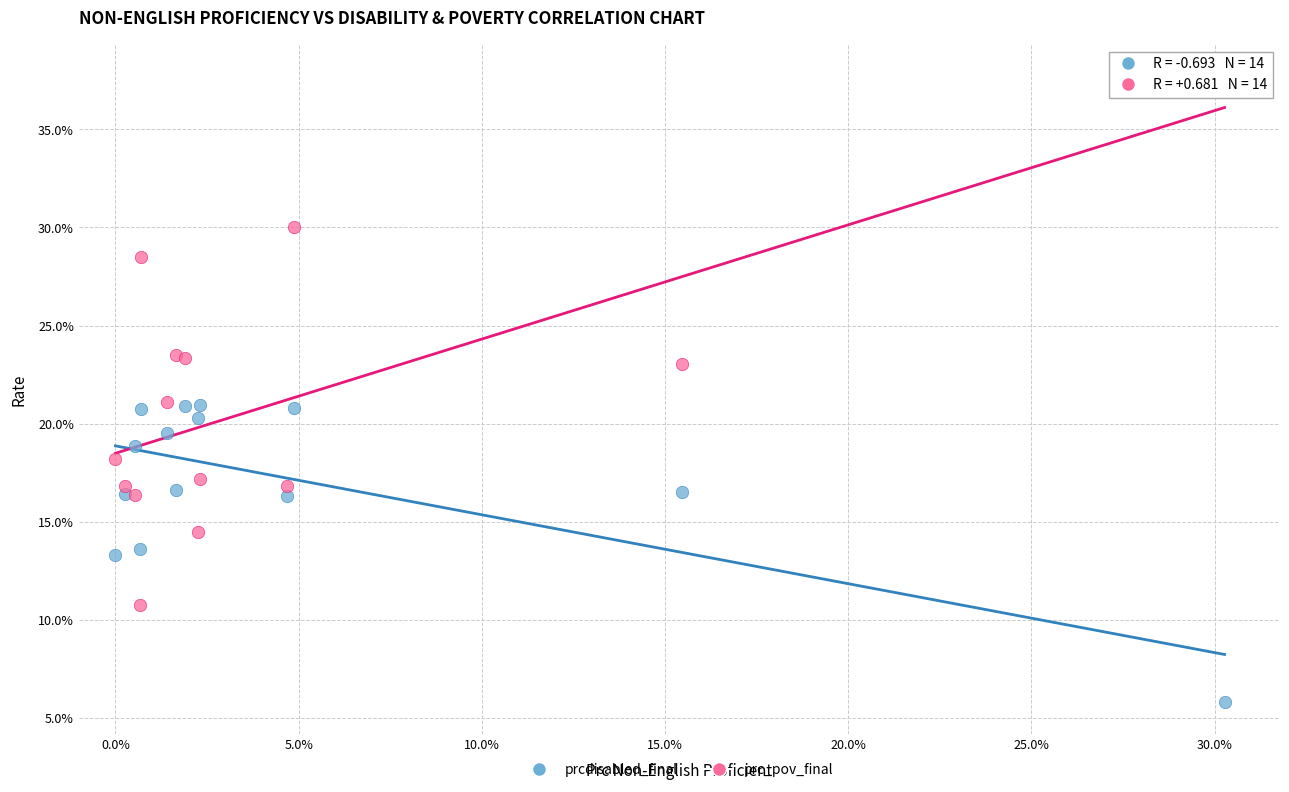

What are all the series names shown in the legend?

prcdisabled_final, prc_pov_final